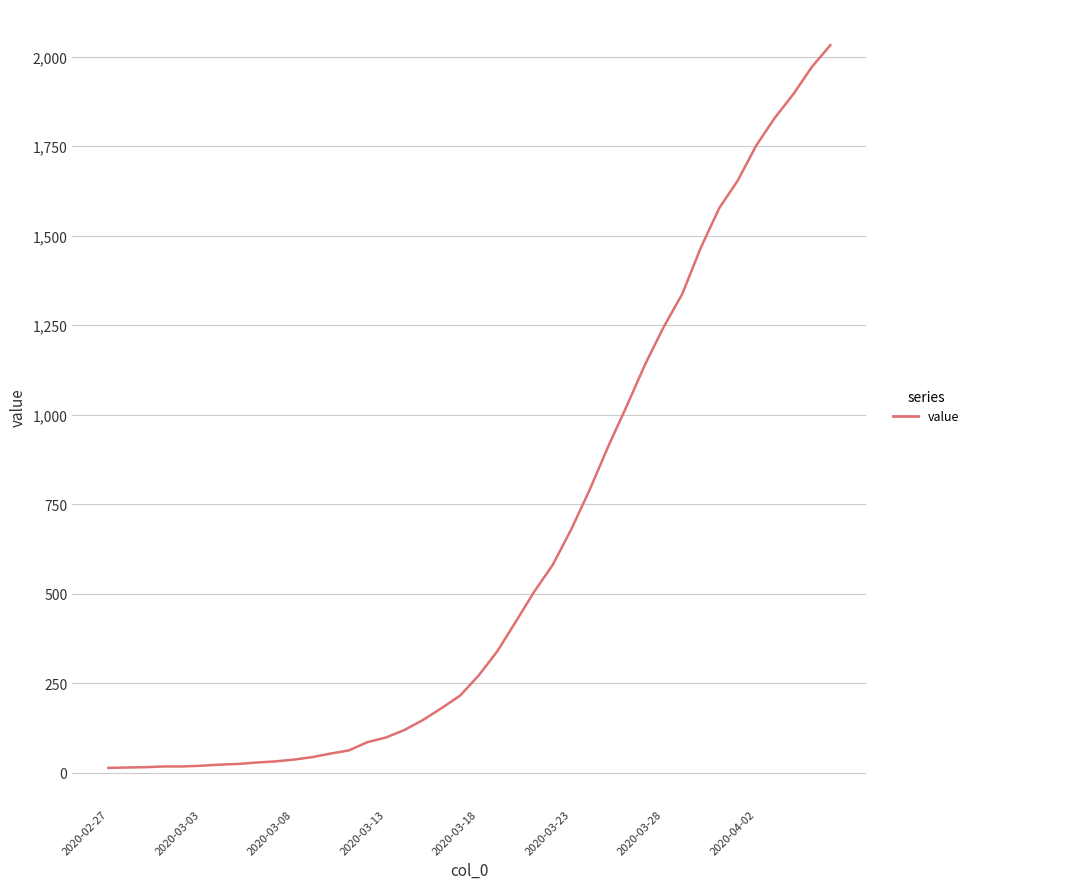

What is the greatest value displayed?

2032